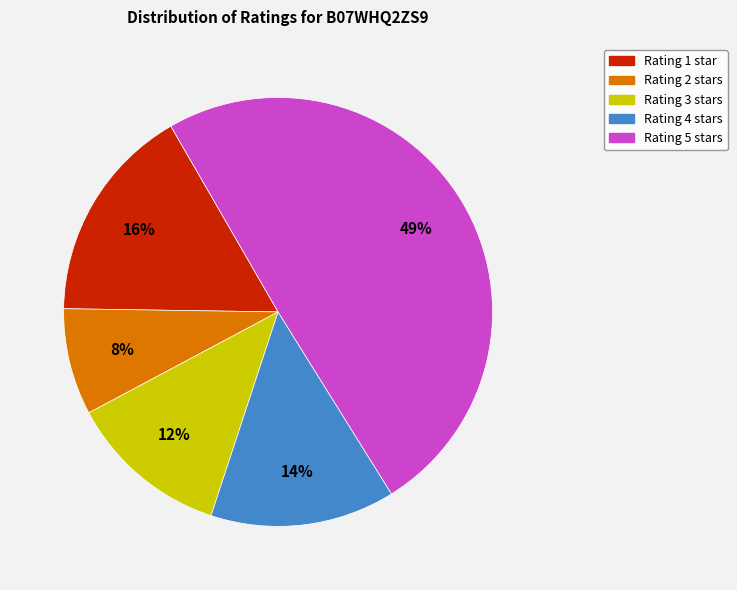

To the nearest percent, what is the average slice percentage?

20%